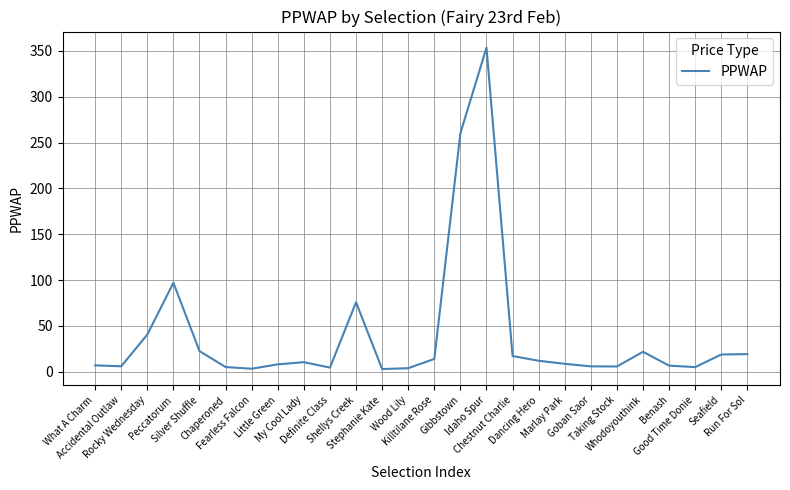

What is the approximate value at Shellys Creek?

75.8